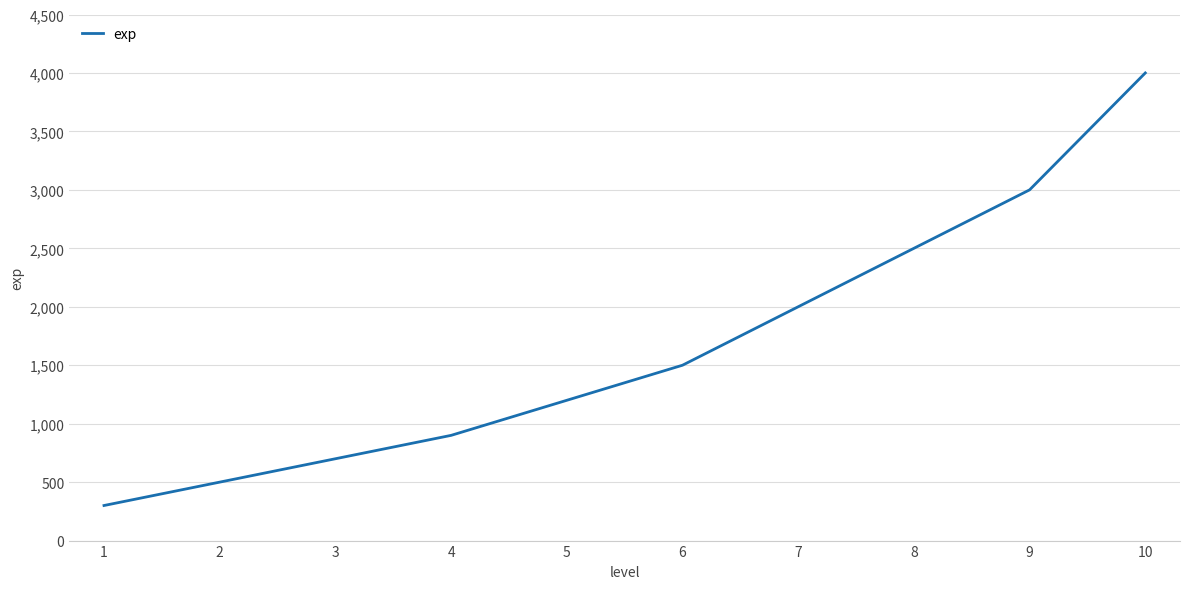

Where is the data nearest to the value 2150?

7